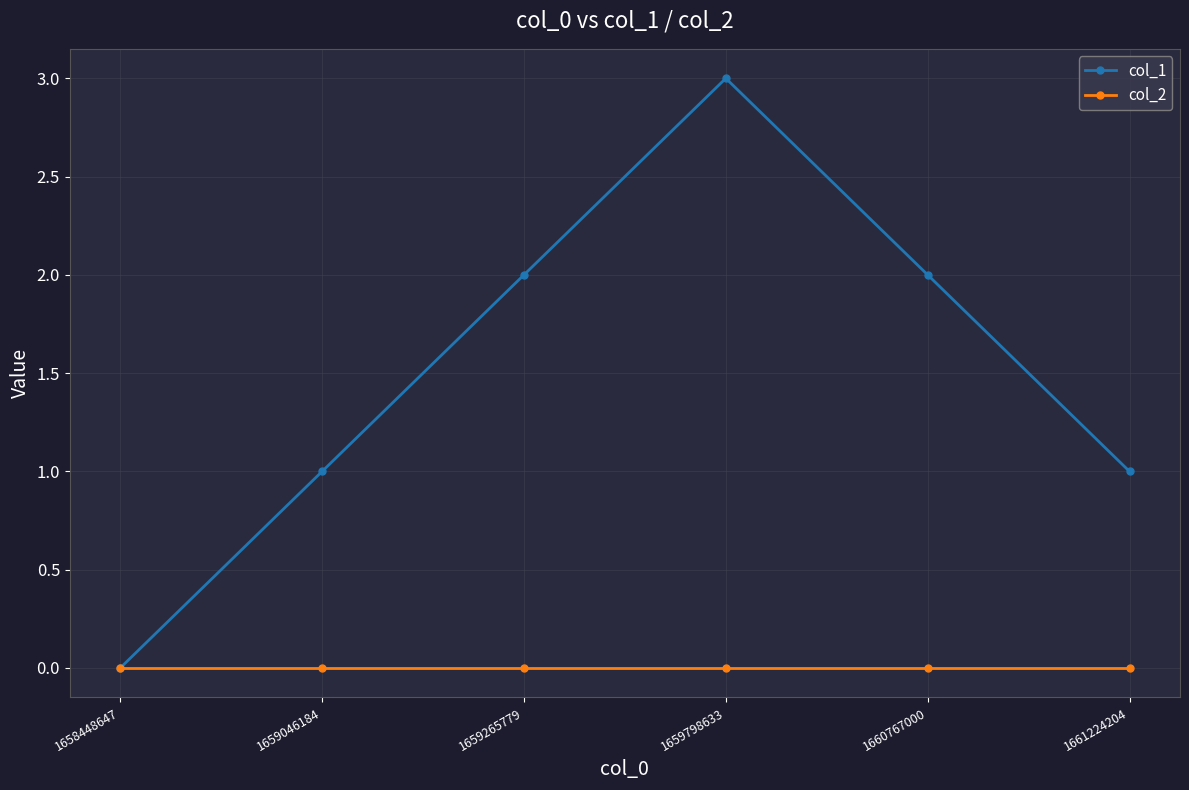

Which series has the largest total across all categories?

col_1